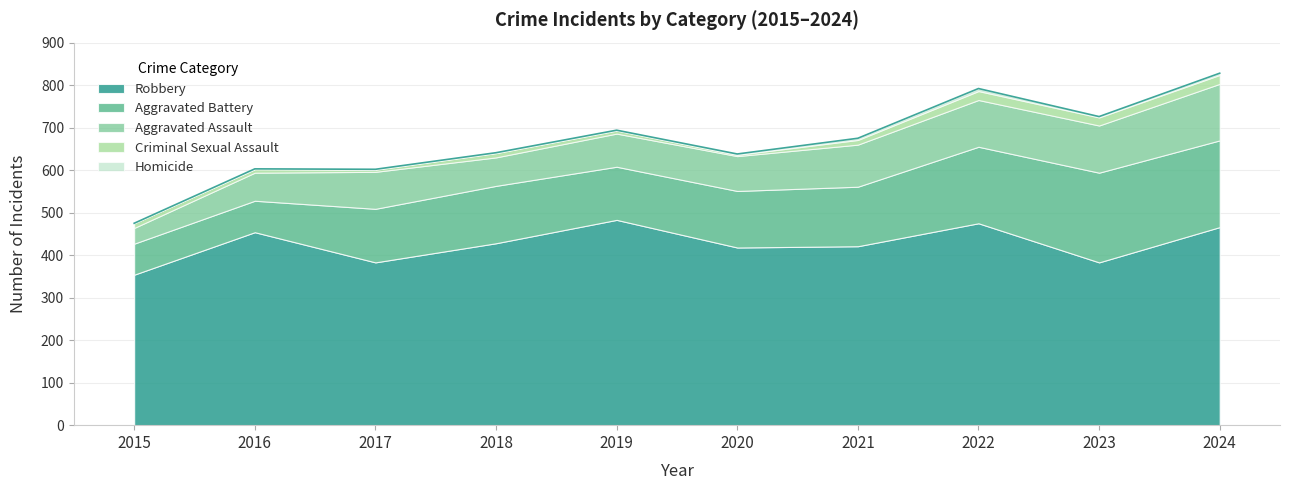

Rank the categories by Aggravated Battery value from highest to lowest.

2023, 2024, 2022, 2021, 2018, 2020, 2017, 2019, 2016, 2015